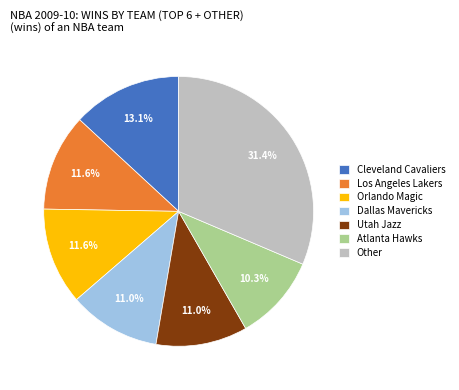

To the nearest percent, what is the difference between the largest and smallest slice percentages?

21%